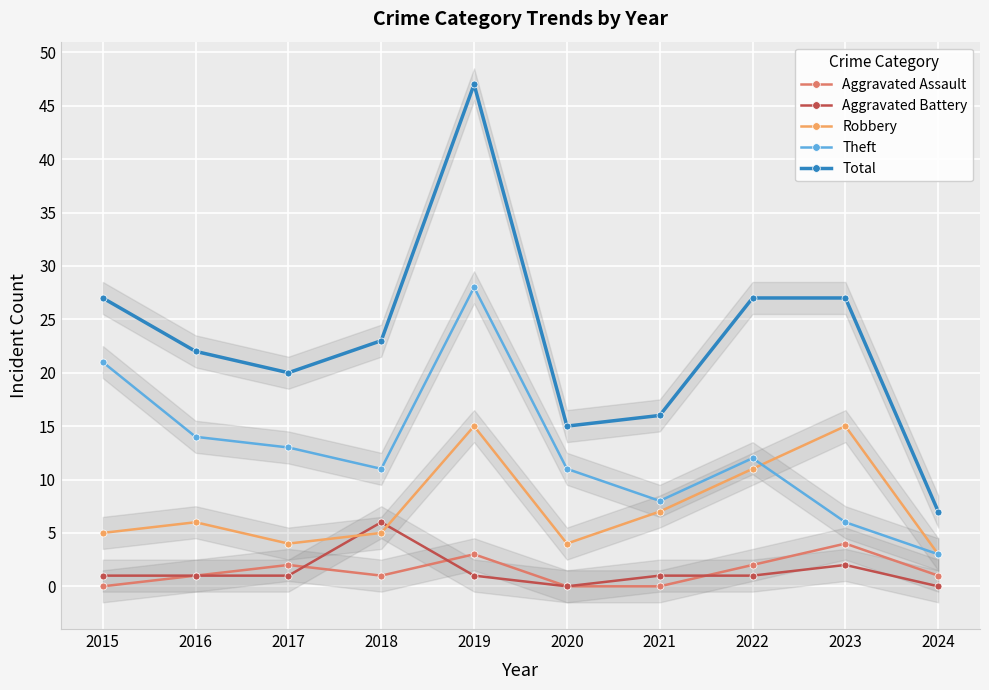

How many times do Aggravated Battery and Aggravated Assault cross each other?

3